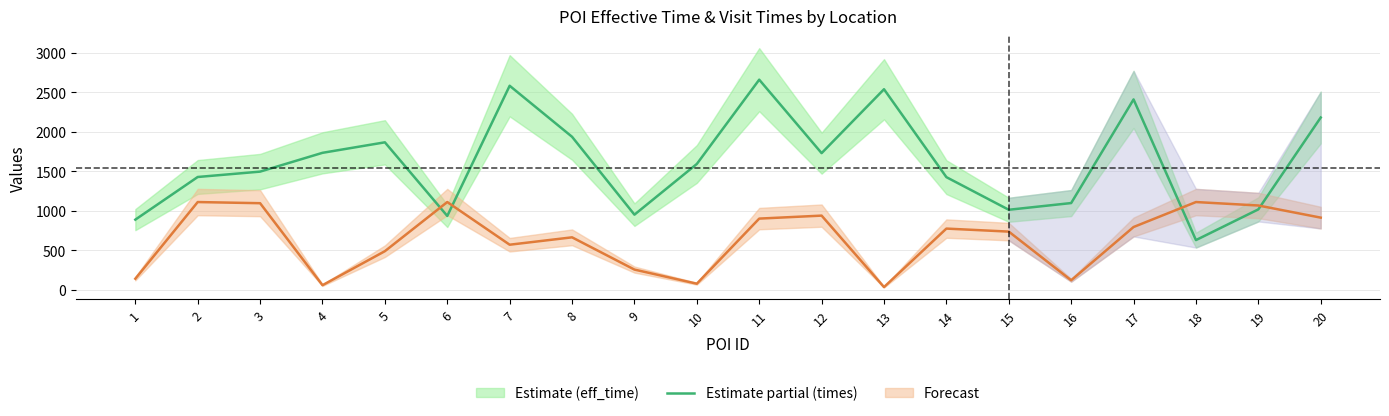

Which series ends up on top after the final intersection of eff_time and times?

eff_time